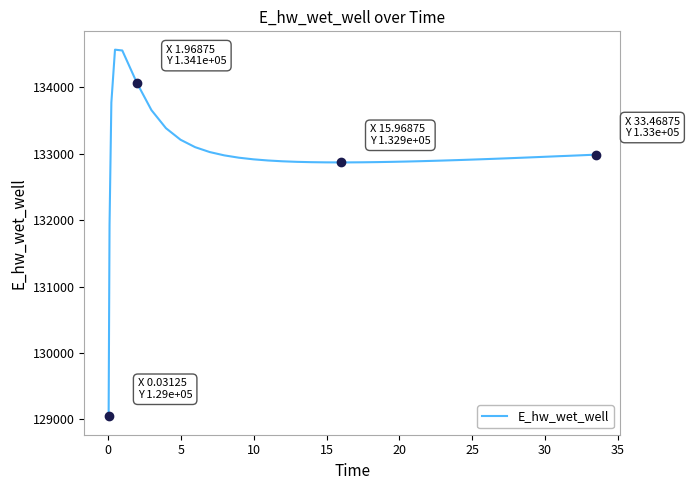

What is the difference between the maximum and minimum values?

5517.8